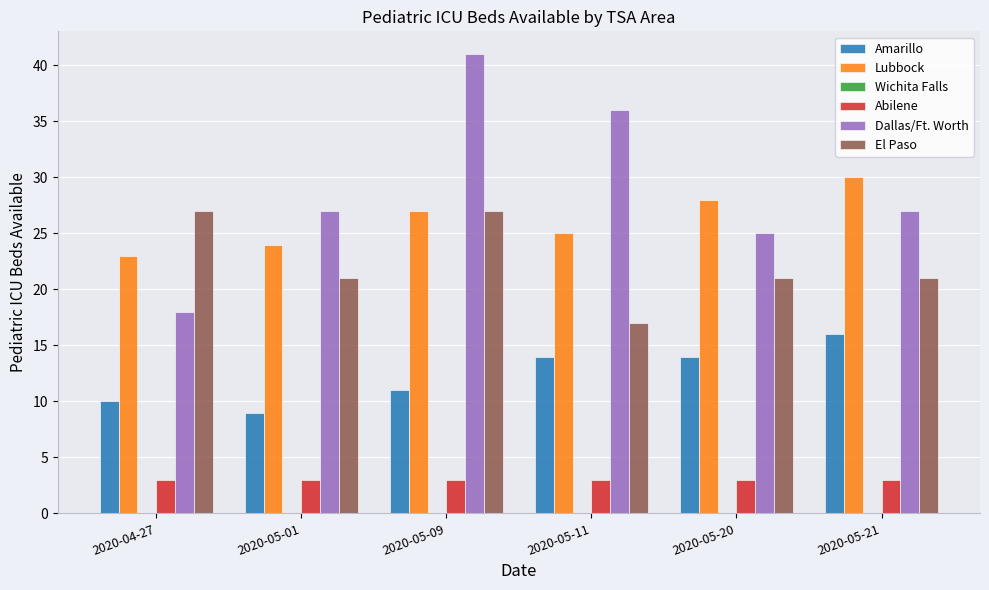

What is the average value of the Amarillo series?

12